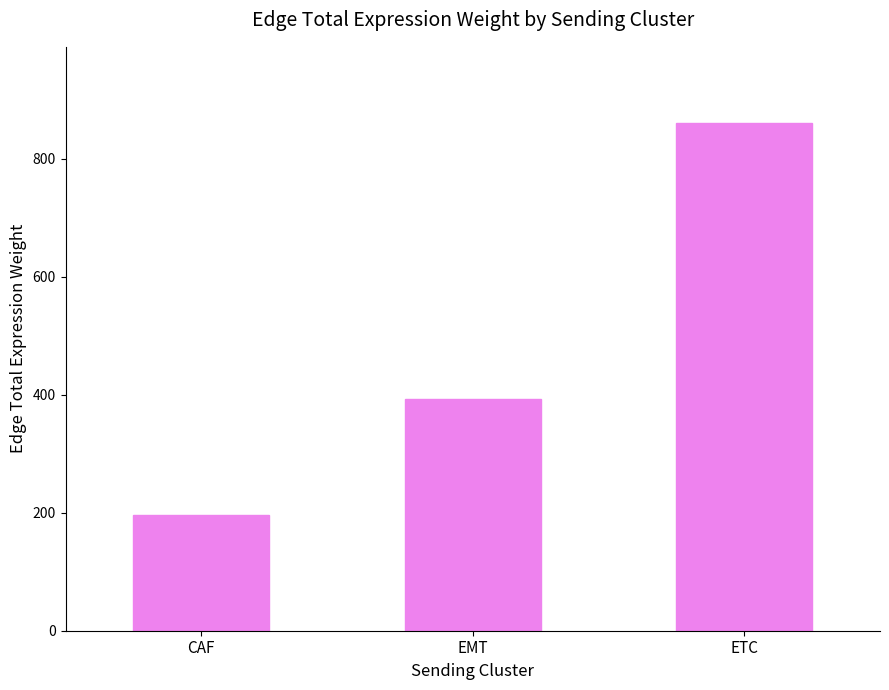

The chart shows a value of 860.8 at ETC. True or false?

True